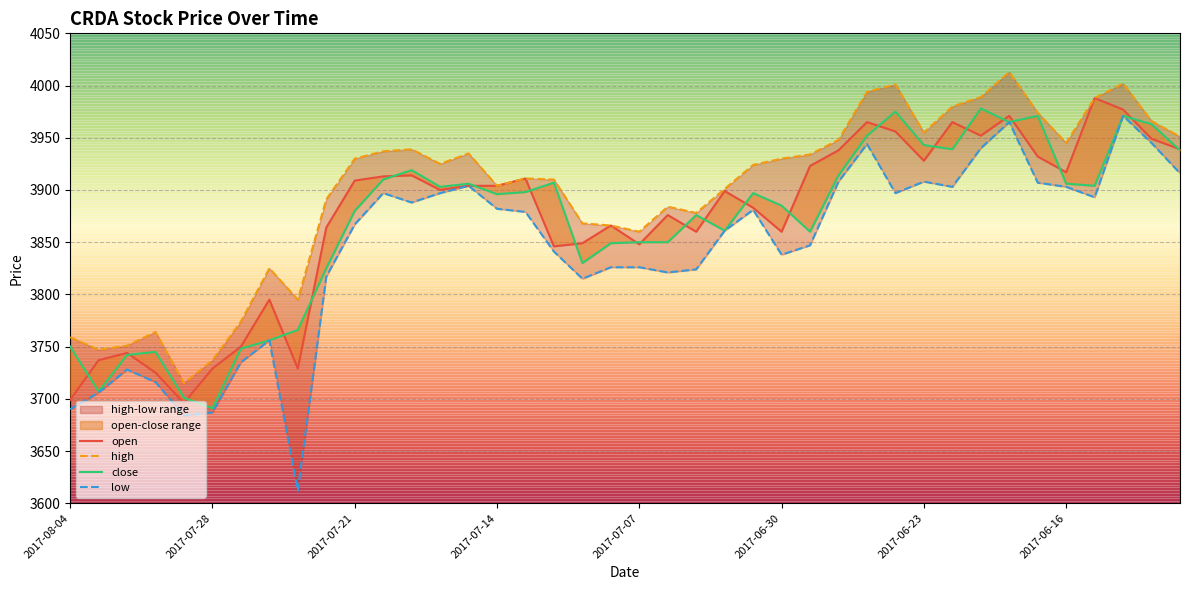

Rank the series by their maximum value, from highest to lowest.

high, open, close, low